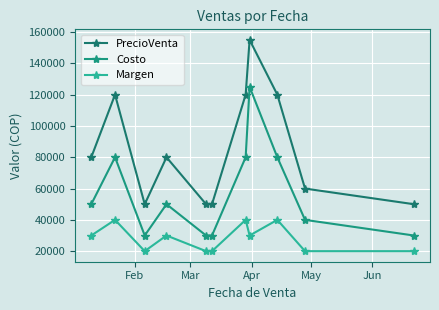

How many categories are shown in the chart?

11